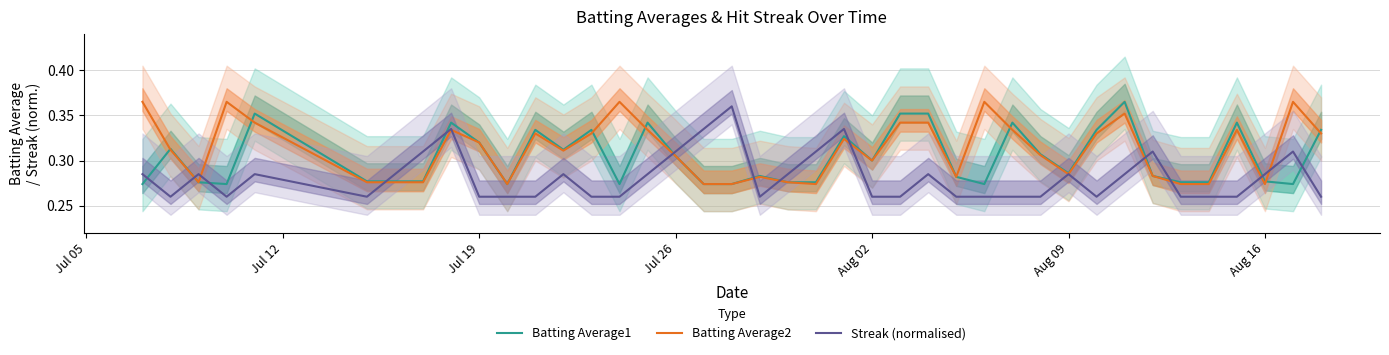

The Batting Average2 series shows 0.4 at Jul 19. True or false?

False